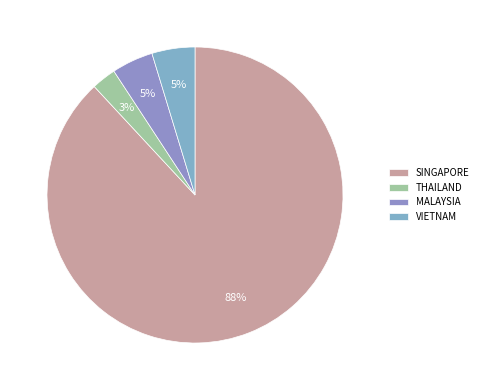

What percentage is the SINGAPORE slice, to the nearest percent?

88%